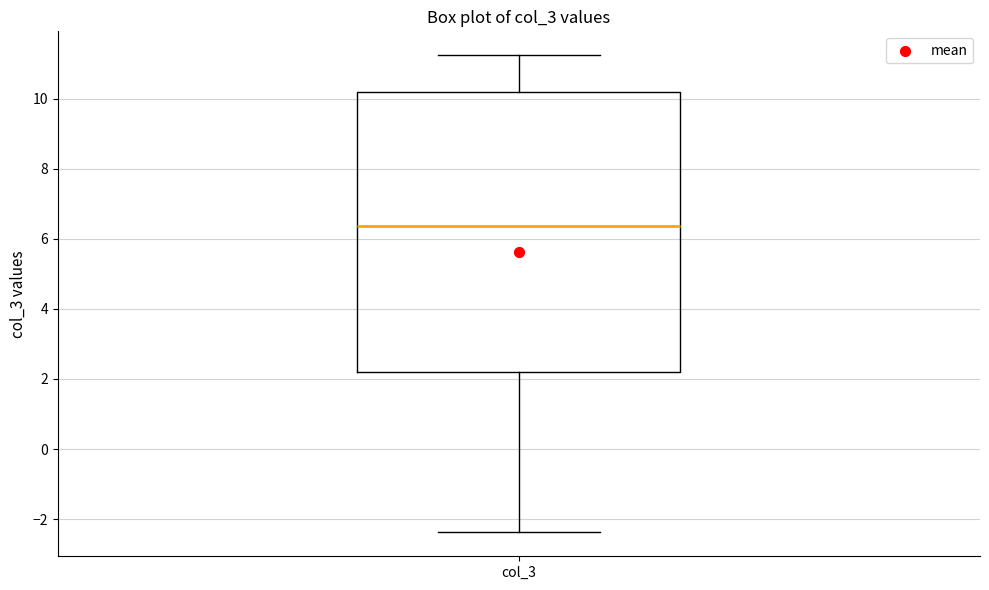

Read this box plot against the y-axis: the position of the median line, the range covered by the box, and the ends of both whiskers. The values are not printed on the chart, so give them approximately, as read against the axis.

median 6.4, box 2.2 to 10.2, whiskers -2.4 to 11.2